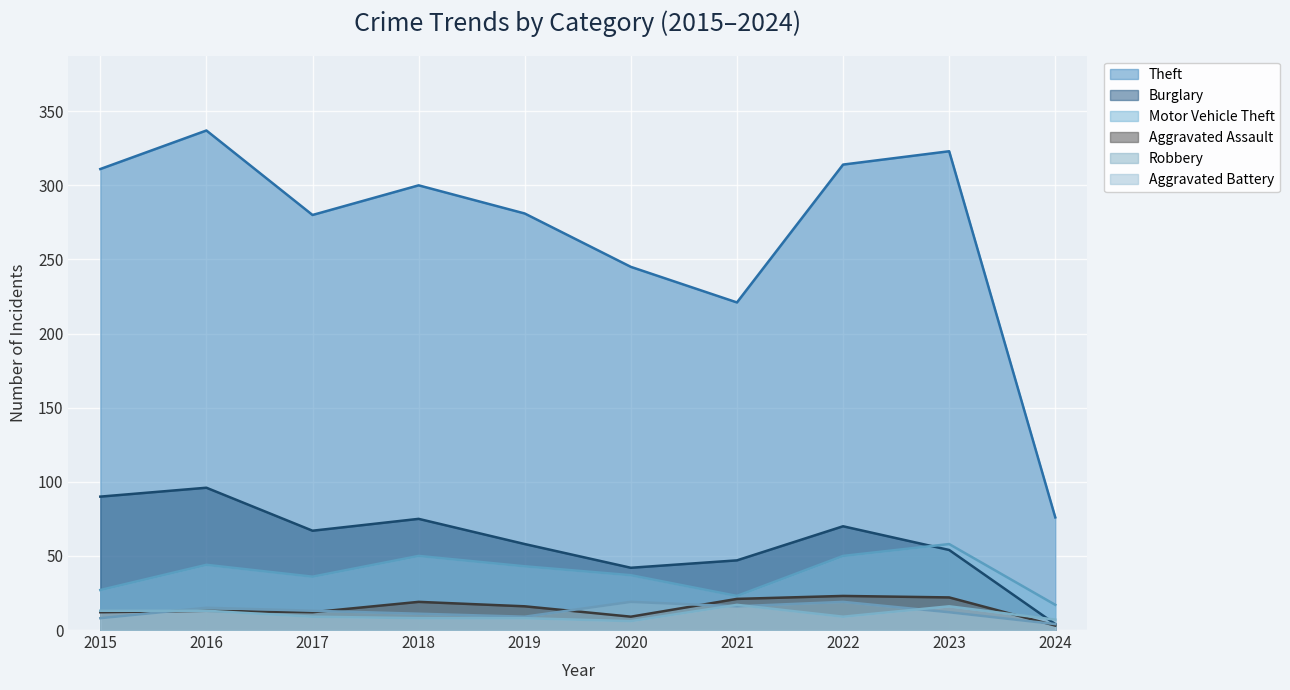

The Aggravated Assault series shows 16 at 2019. True or false?

True